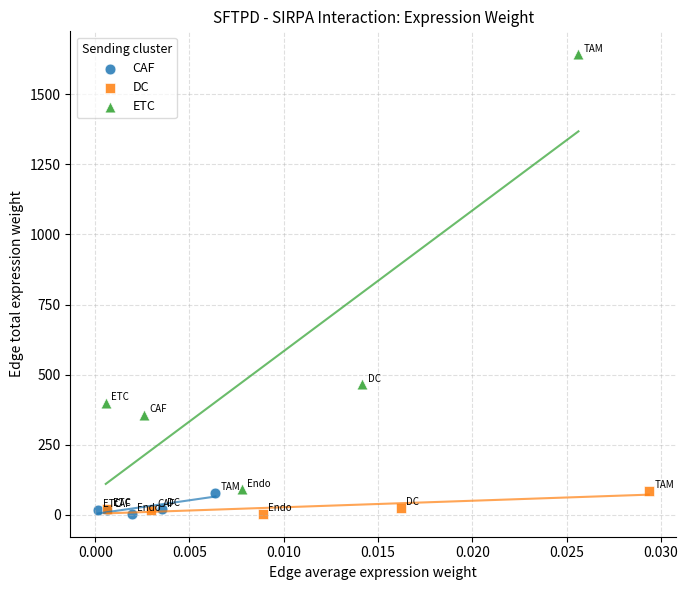

Which series has the widest spread of Y values?

ETC